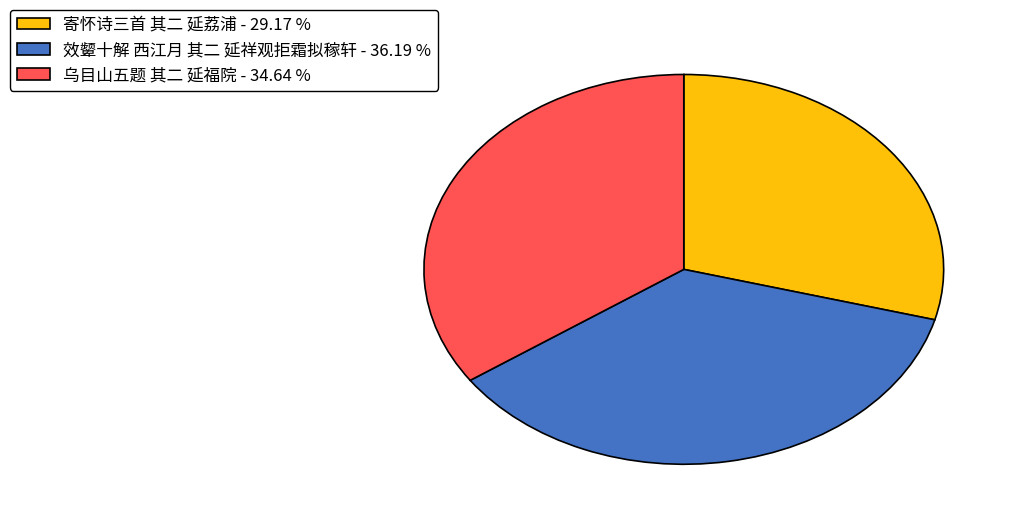

Is 寄怀诗三首 其二 延荔浦 - 29.17 % the majority of the pie?

No